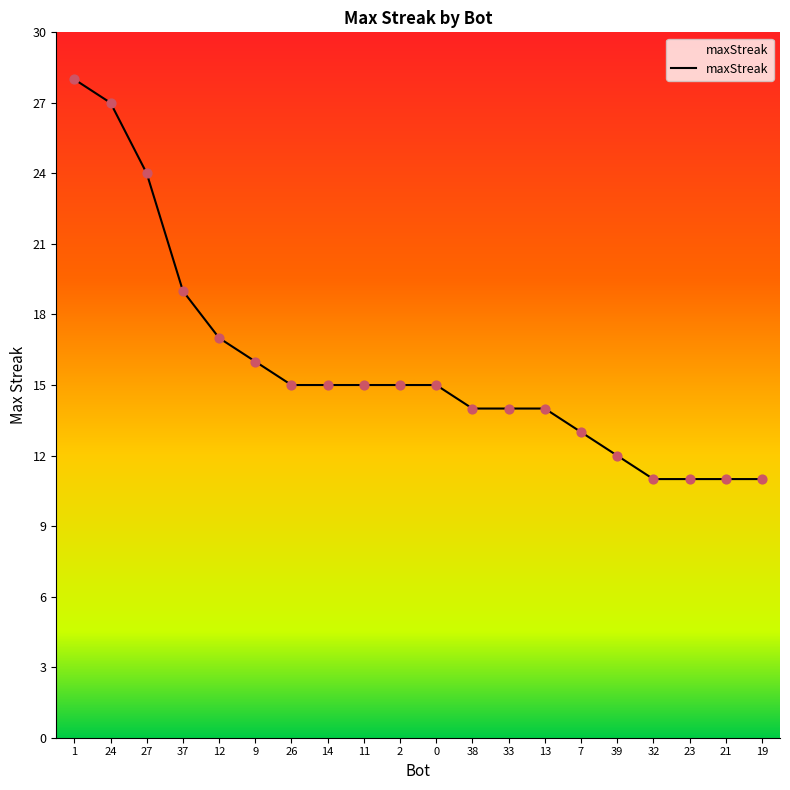

What is the ratio of the value at 39 to the value at 38?

0.9